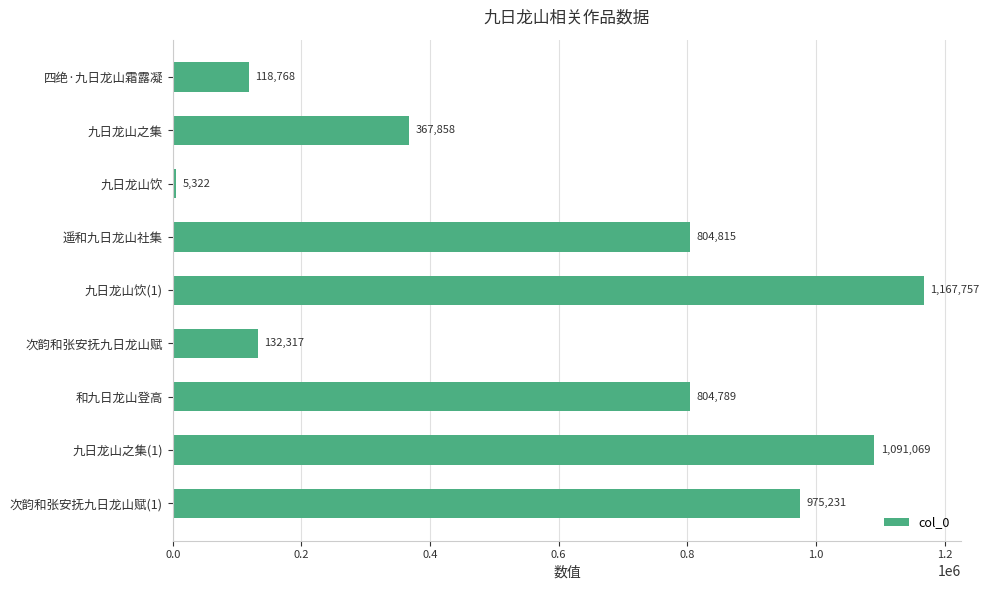

What position from the bottom is 和九日龙山登高?

3